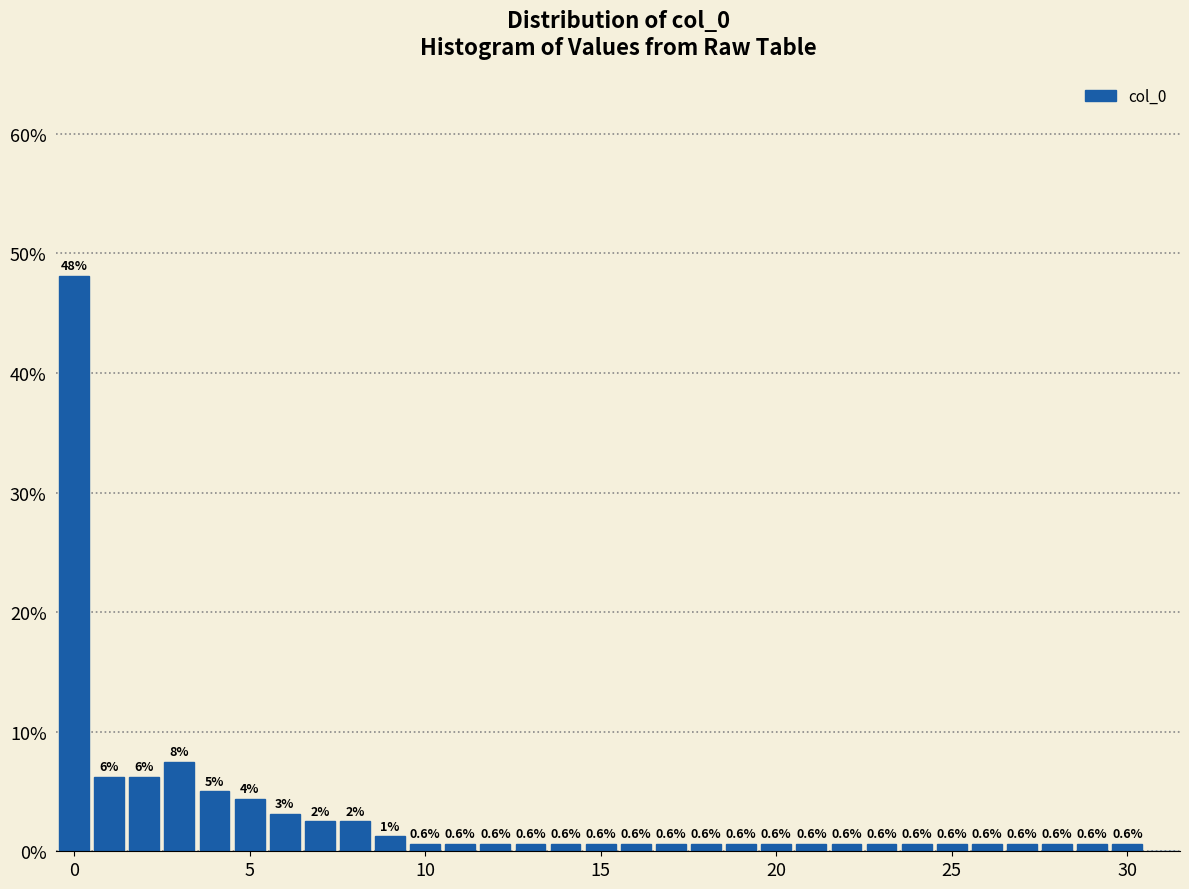

Read against the x-axis, roughly where is the centre of the tallest bar?

0.0